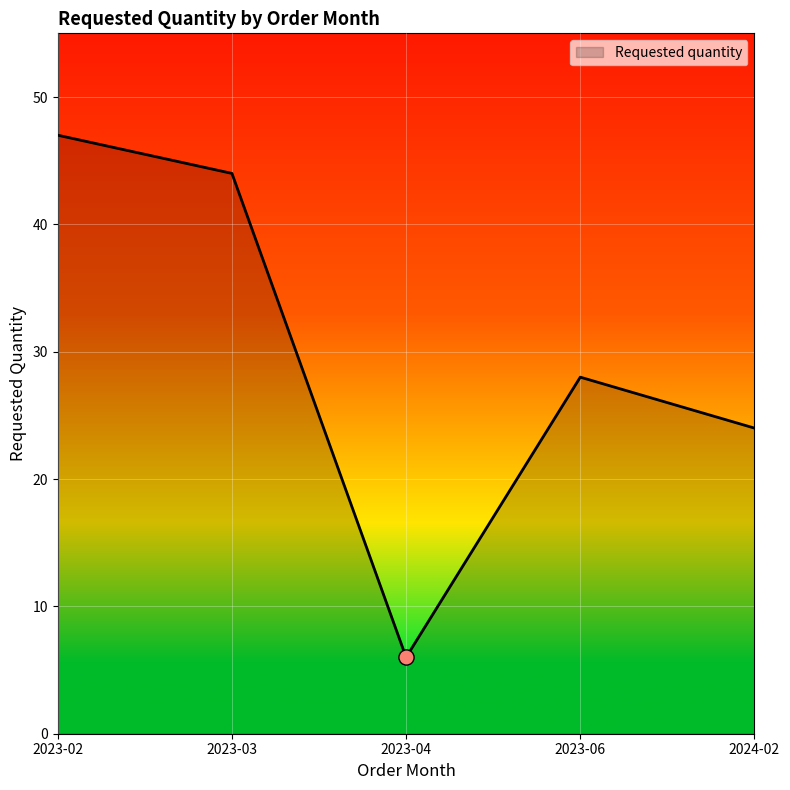

What is the change in value from 2023-02 to 2023-06?

-19